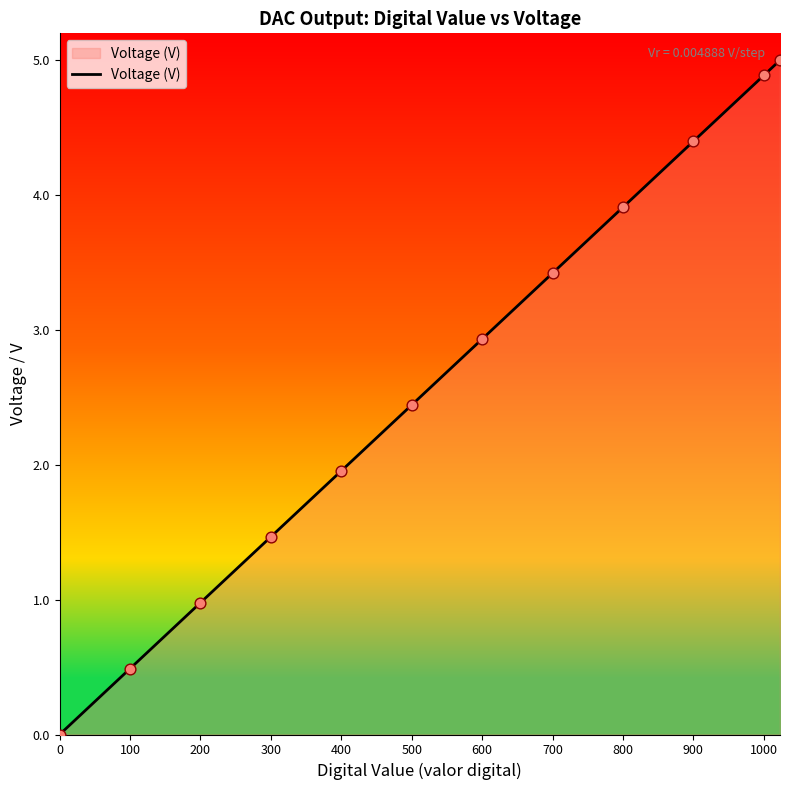

What is the change in value from 300 to 600?

+1.5